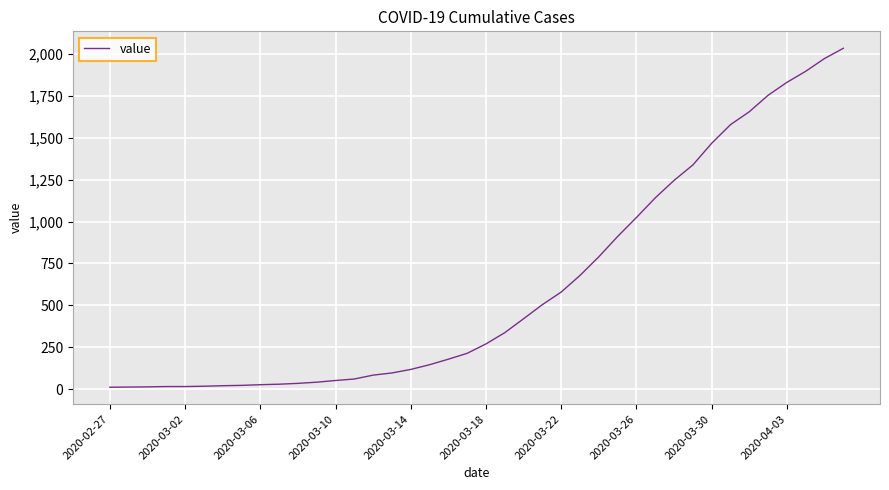

What is the greatest value displayed?

2032